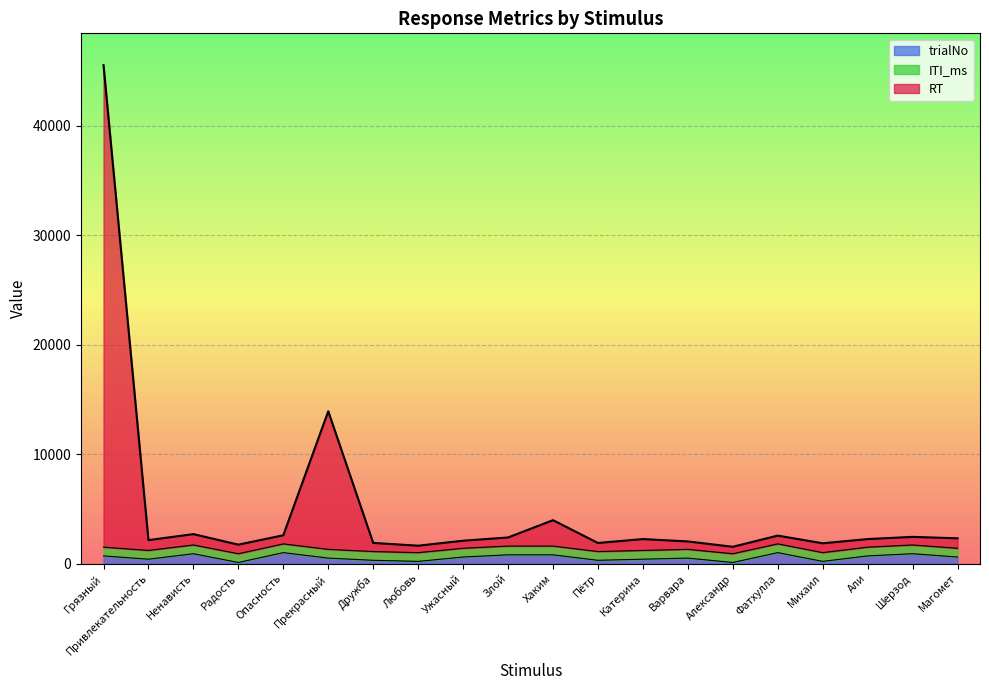

What is the value of the trialNo point at the 18th from the left?

700